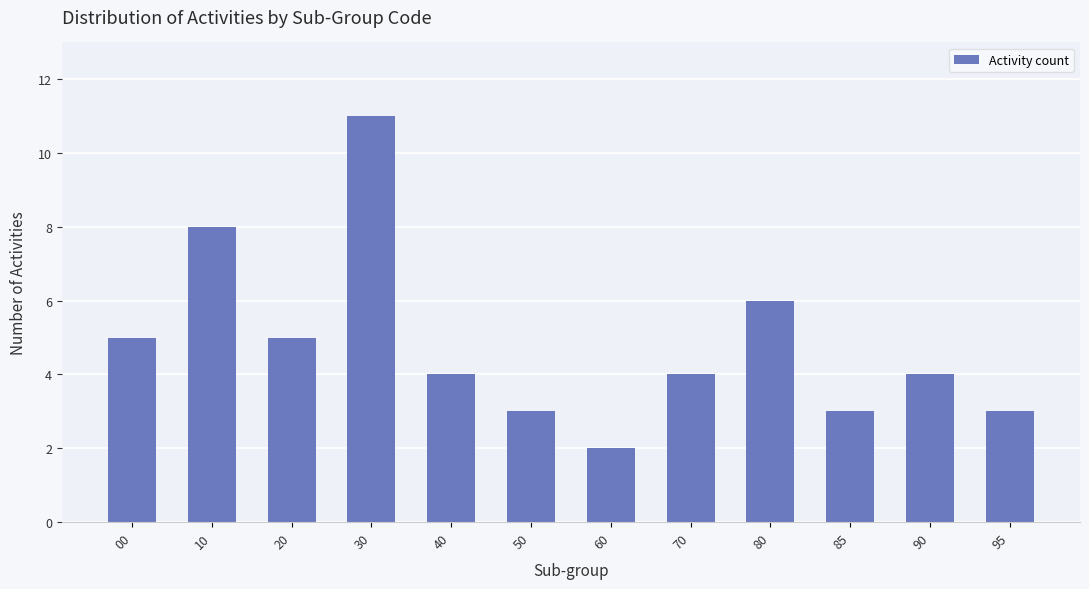

Reading left to right, extract all data points from this chart.

00=5	10=8	20=5	30=11	40=4	50=3	60=2	70=4	80=6	85=3	90=4	95=3